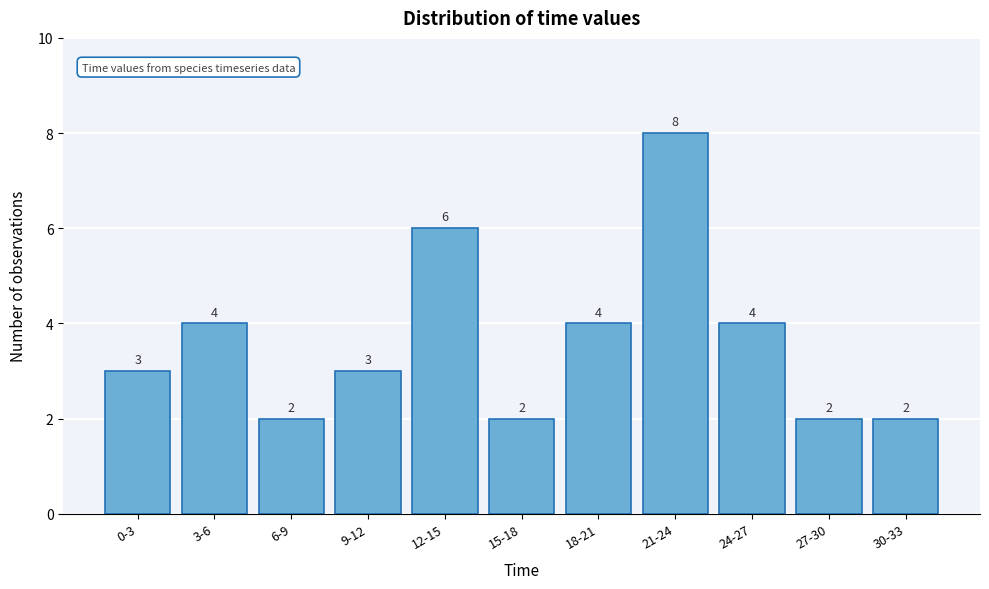

Reading left to right, what are all the values shown in this chart?

3	4	2	3	6	2	4	8	4	2	2